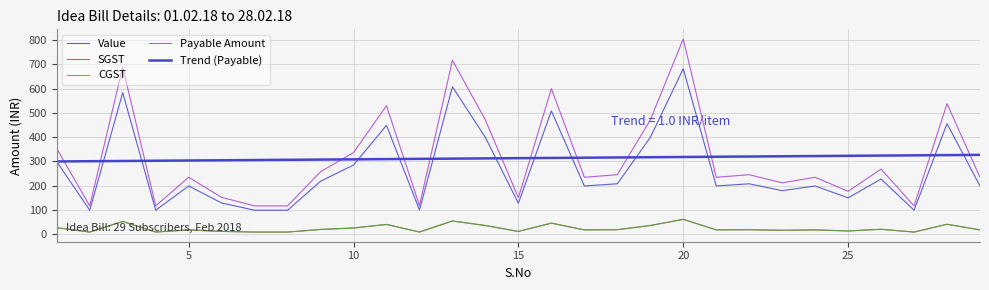

Does the chart display data point markers on the line(s)?

No